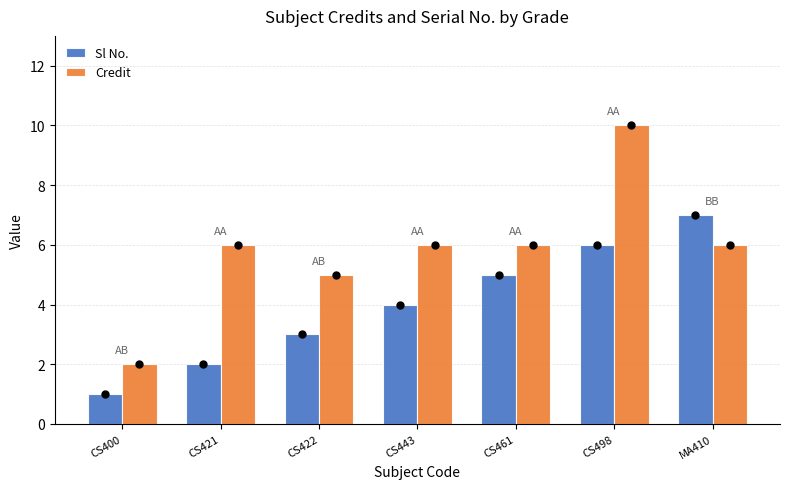

At which category is the sum across all series the highest?

CS498